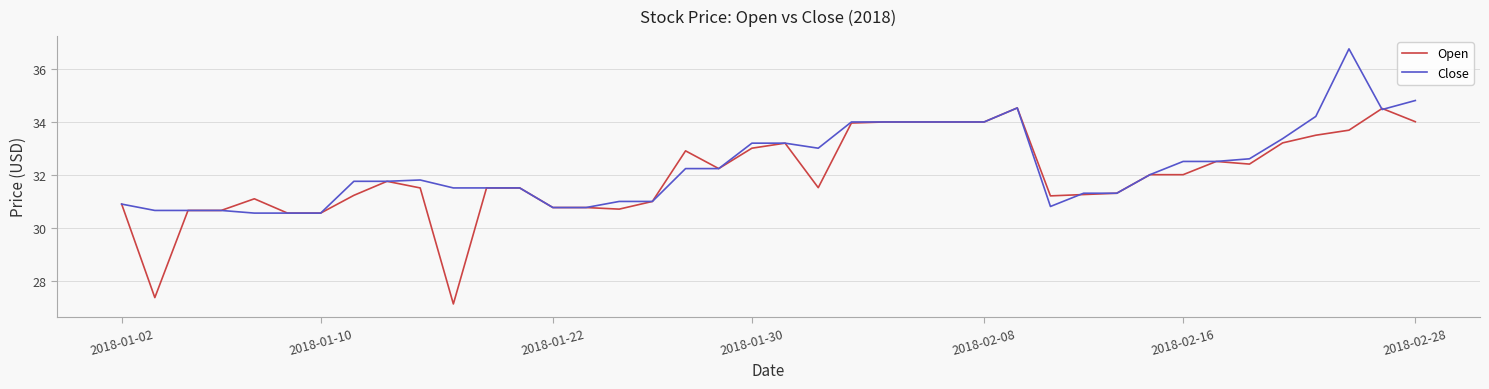

What is the maximum value for Open?

34.5